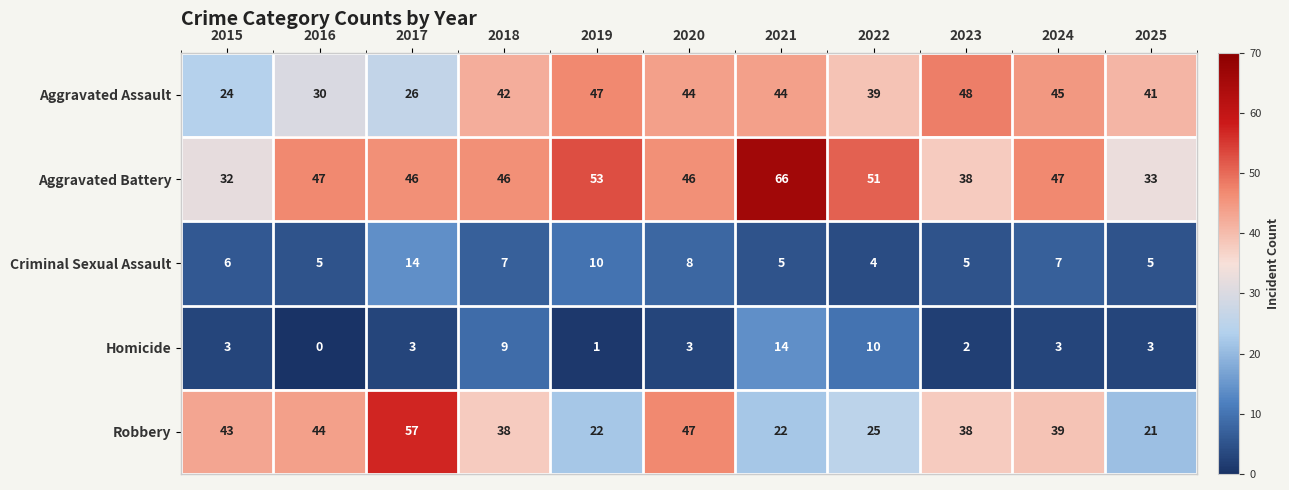

How many values in the Aggravated Assault series are below 42?

5